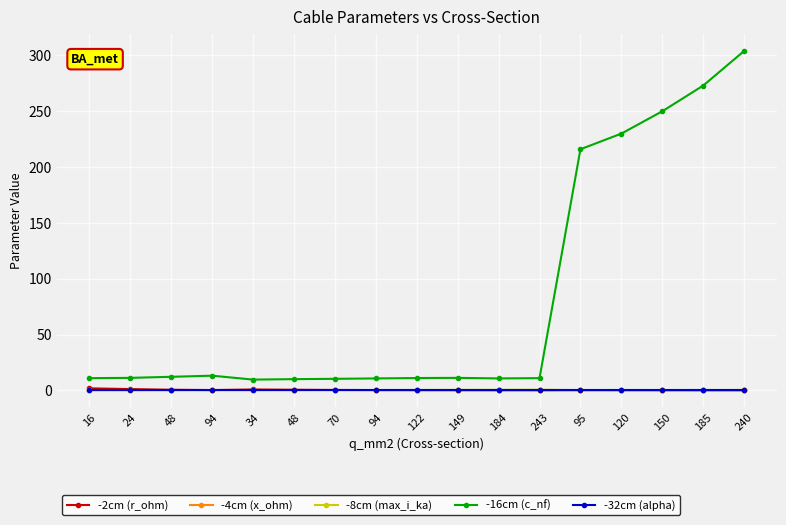

Count the number of categories in the chart.

17